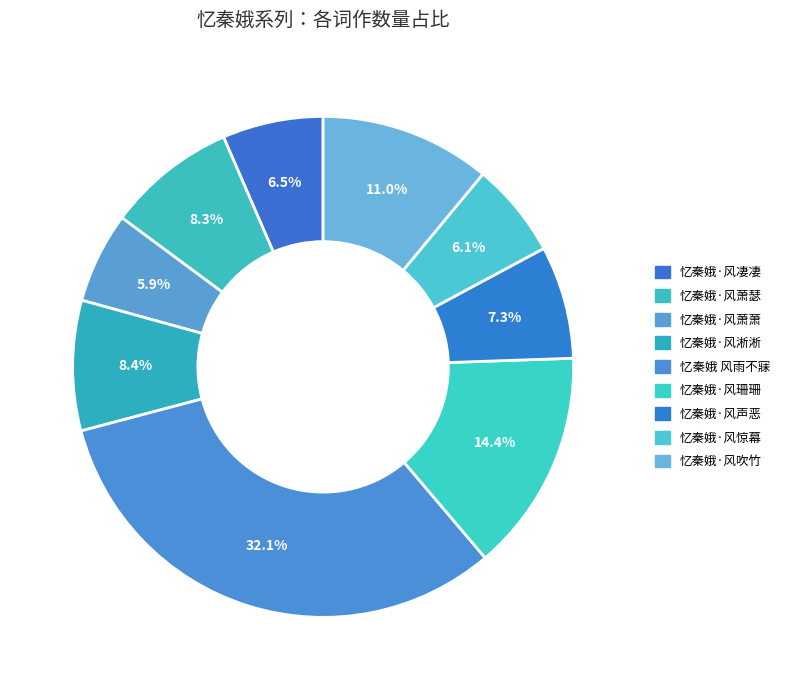

Combined, do 忆秦娥·风声恶 and 忆秦娥·风惊幕 account for over 50%?

No